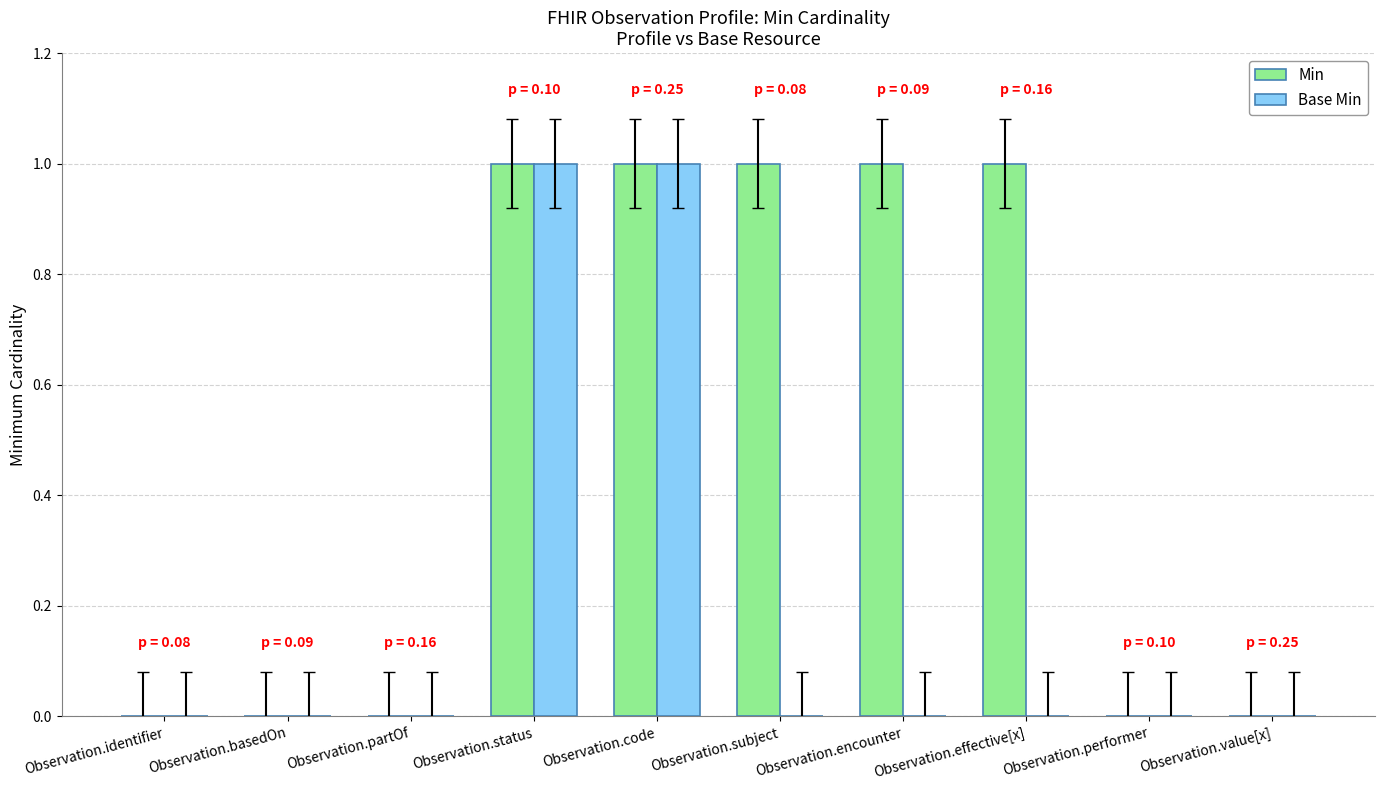

The Min series shows 0 at Observation.partOf. True or false?

True